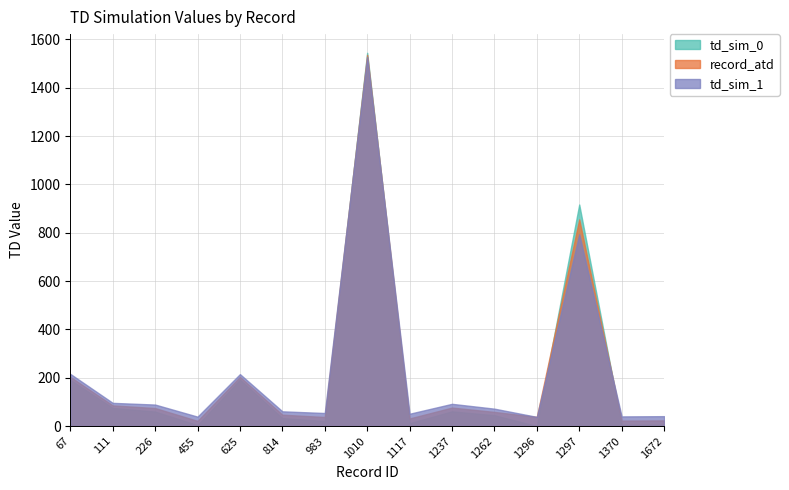

What is the value of the td_sim_0 point at the 3rd from the left?

60.0